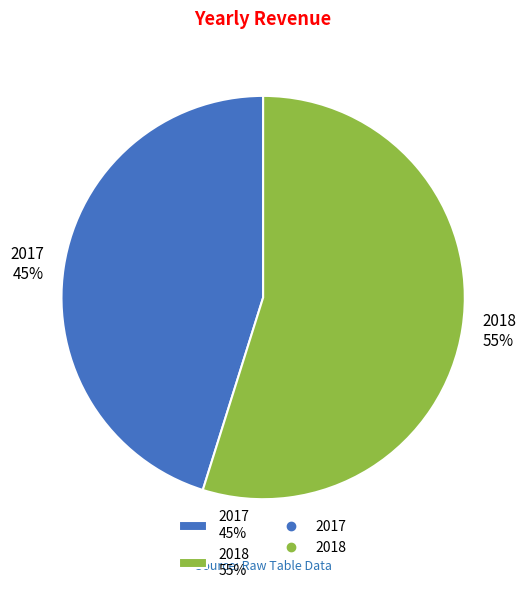

Which category has the biggest portion of the pie?

2018